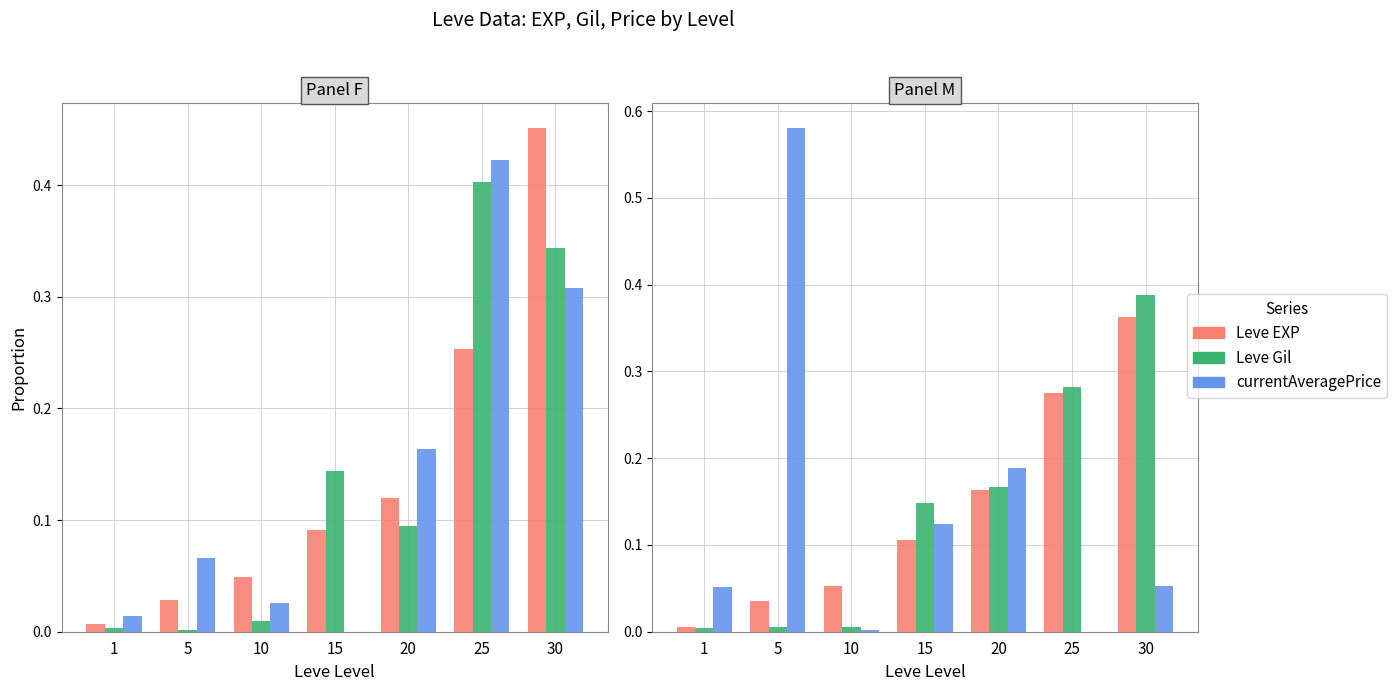

Between 5 and 1, which is larger?

5